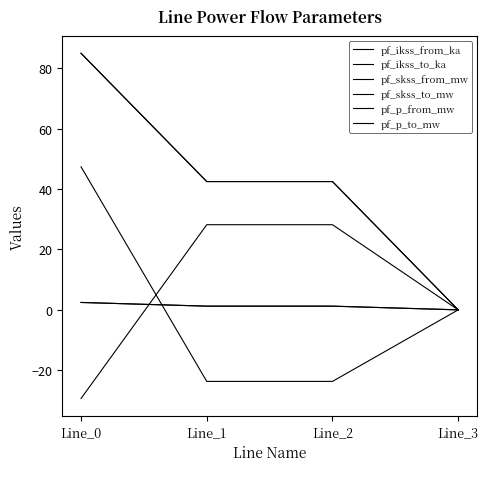

Reading left to right, extract all data points from this chart.

pf_ikss_from_ka: Line_0=2.5	Line_1=1.2	Line_2=1.2	Line_3=0.0
pf_ikss_to_ka: Line_0=2.5	Line_1=1.2	Line_2=1.2	Line_3=0.0
pf_skss_from_mw: Line_0=85.0	Line_1=42.5	Line_2=42.5	Line_3=0.0
pf_skss_to_mw: Line_0=85.0	Line_1=42.5	Line_2=42.5	Line_3=0.0
pf_p_from_mw: Line_0=-29.4	Line_1=28.2	Line_2=28.2	Line_3=0.0
pf_p_to_mw: Line_0=47.4	Line_1=-23.7	Line_2=-23.7	Line_3=0.0